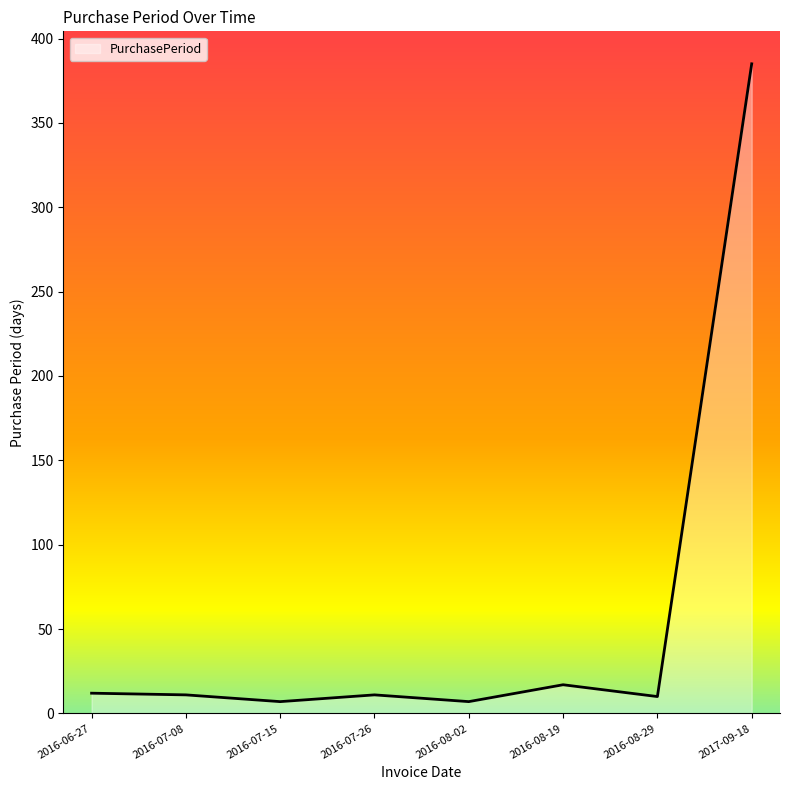

Which category has the highest value across all series?

2017-09-18